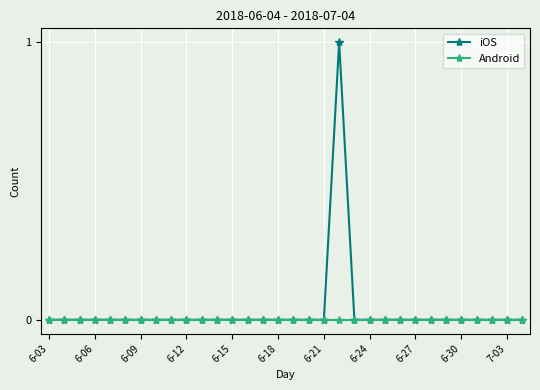

How many lines are shown in the chart?

2